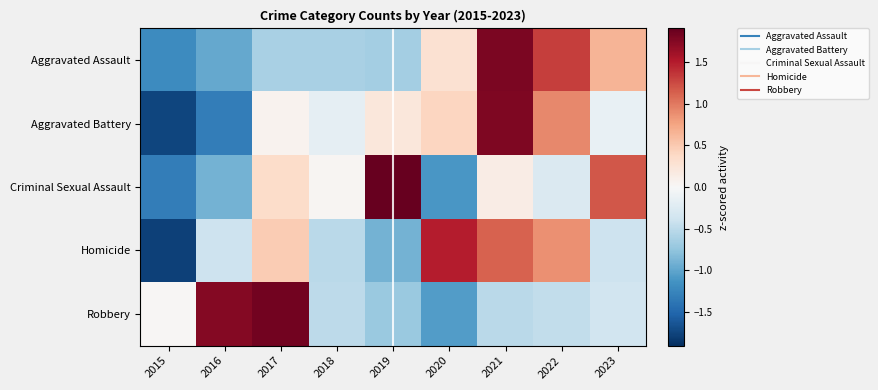

Rank the series at 2020 from lowest to highest value.

Criminal Sexual Assault, Robbery, Aggravated Assault, Aggravated Battery, Homicide